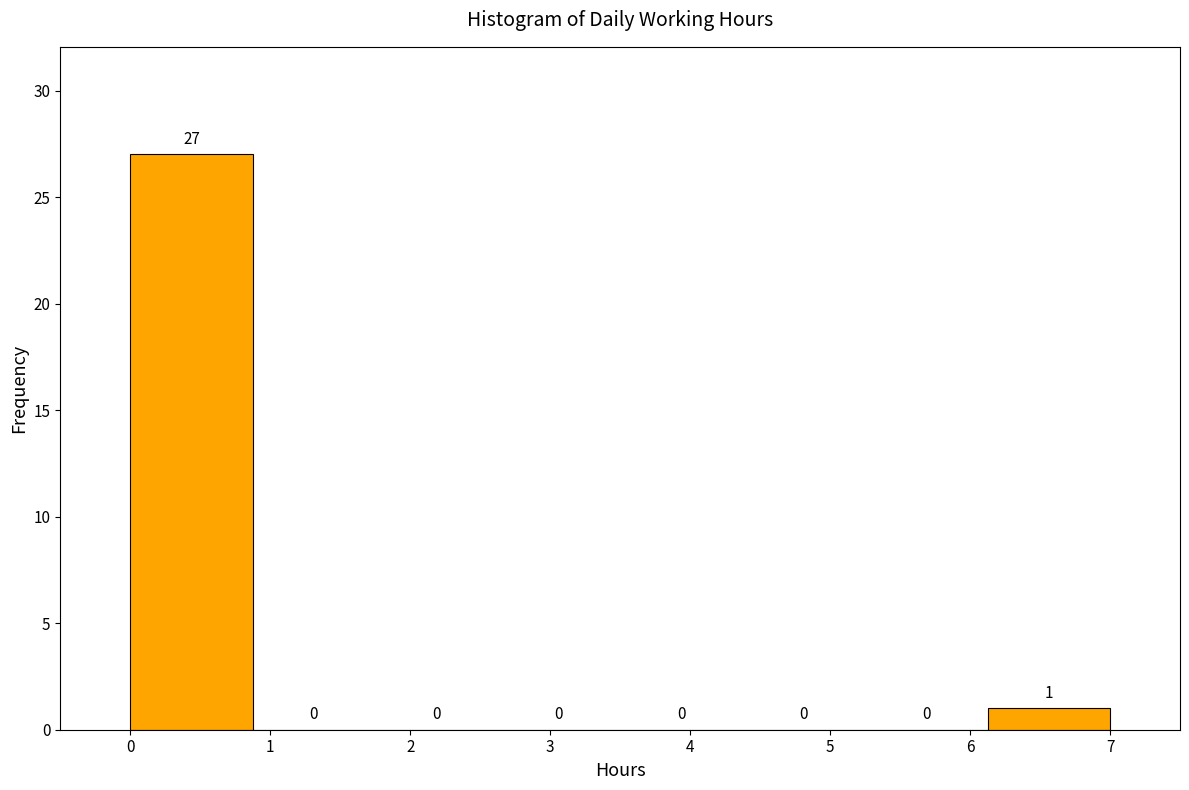

Reading left to right, list every bar in this chart as the range it spans on the x-axis followed by its height. The bar edges are not printed on the chart, so give them approximately, as read against the axis.

0.0 to 0.9: 27
0.9 to 1.8: 0
1.8 to 2.6: 0
2.6 to 3.5: 0
3.5 to 4.4: 0
4.4 to 5.3: 0
5.3 to 6.1: 0
6.1 to 7.0: 1